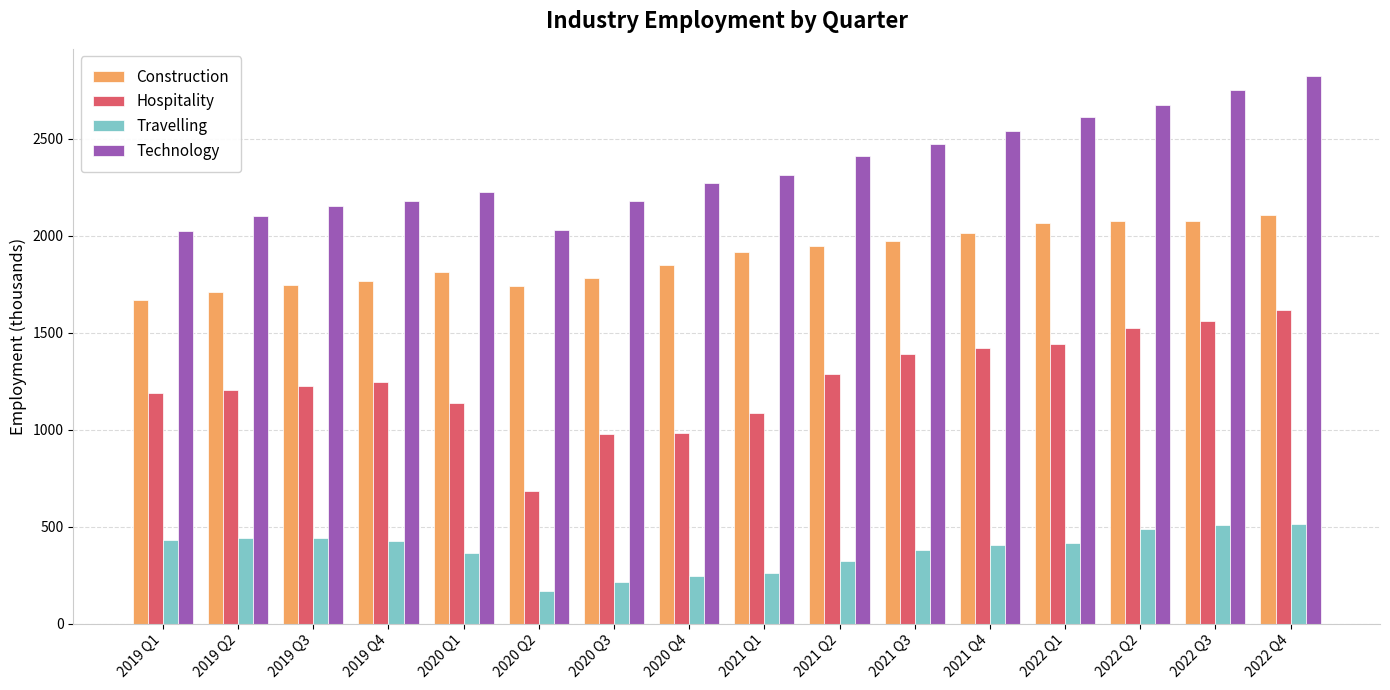

At which label is Technology closest to 2425?

2021 Q2